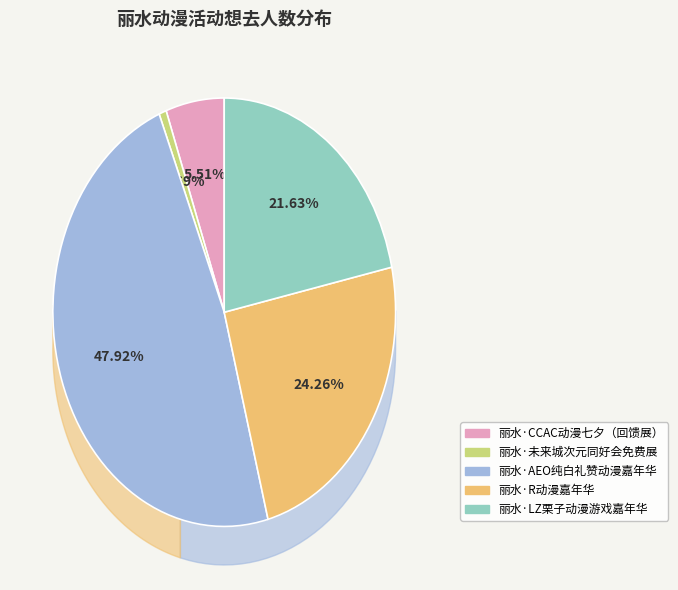

To the nearest percent, what is the difference between the 丽水·CCAC动漫七夕（回馈展） and 丽水·R动漫嘉年华 slice percentages?

19%